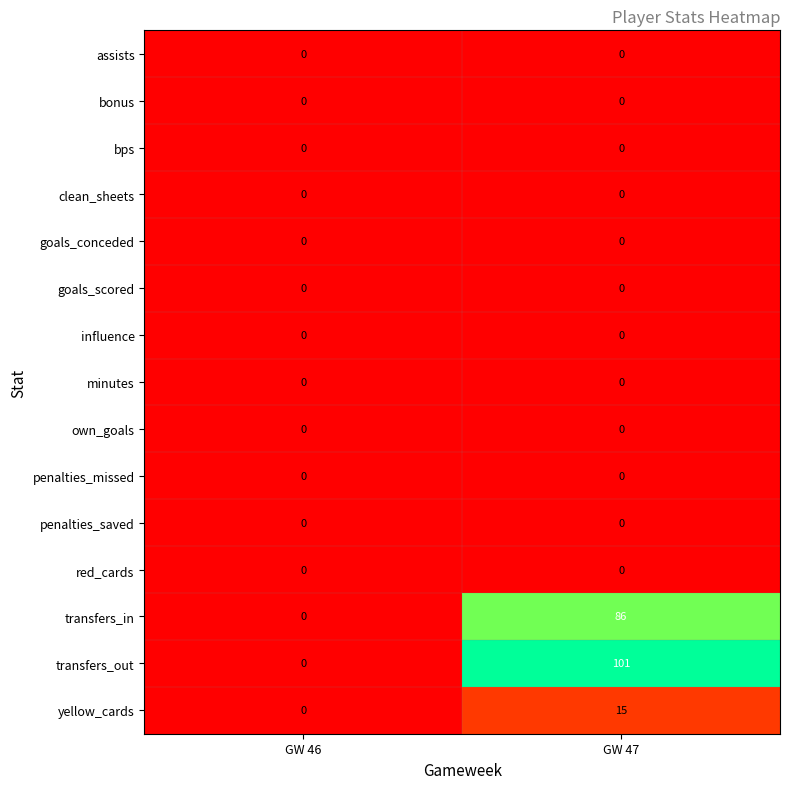

At how many categories does at least one series exceed 35?

1